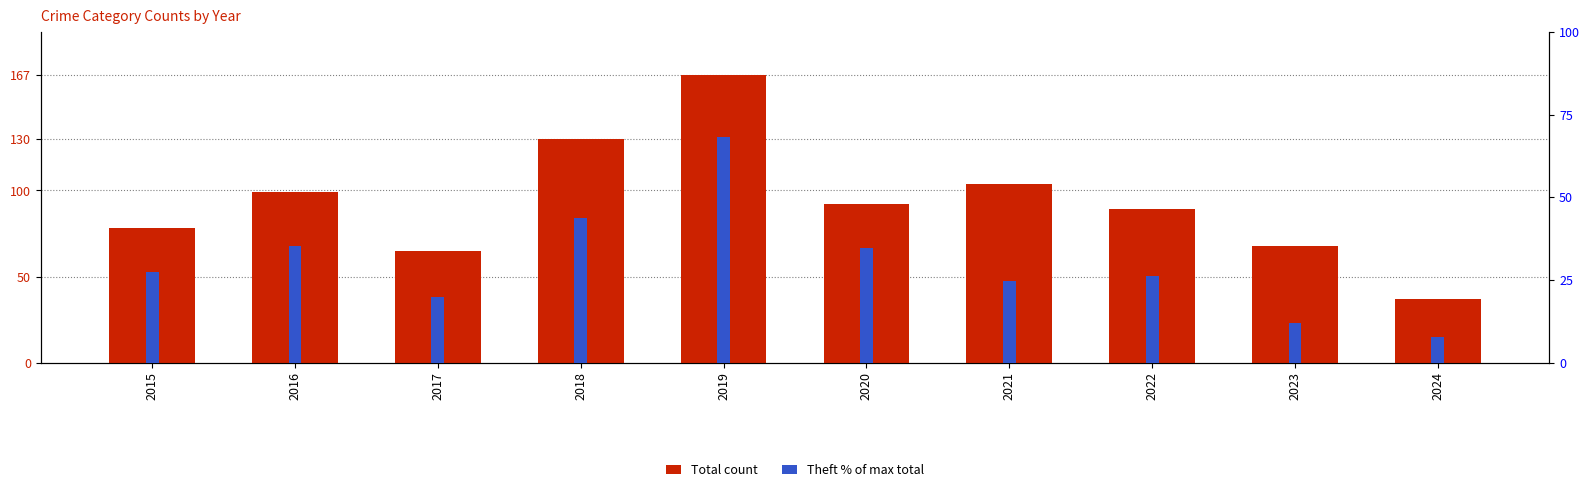

What is the spread (max minus min) of values at 2015?

50.5